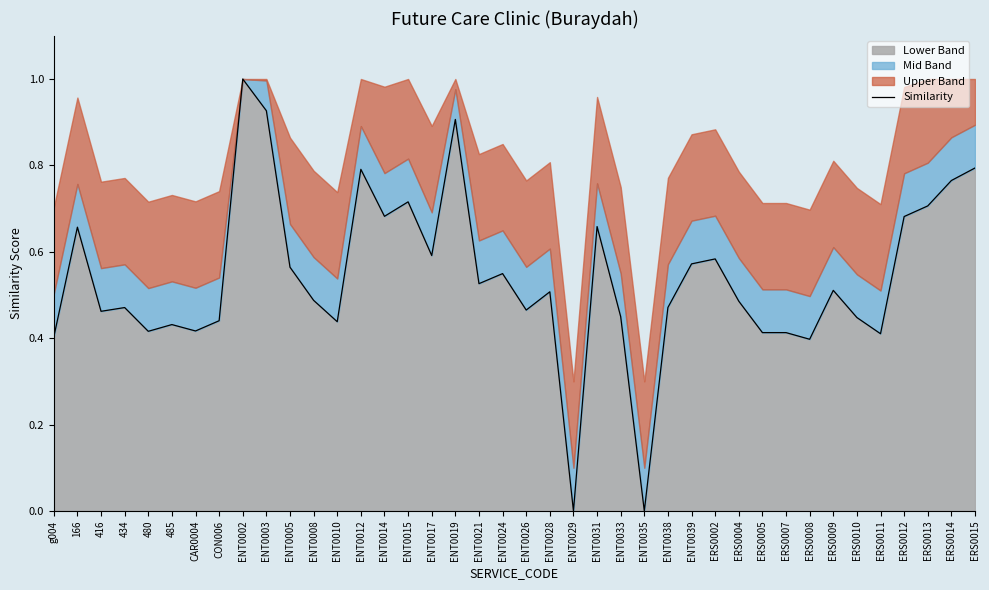

Which has a higher value, ENT0026 or 485?

ENT0026